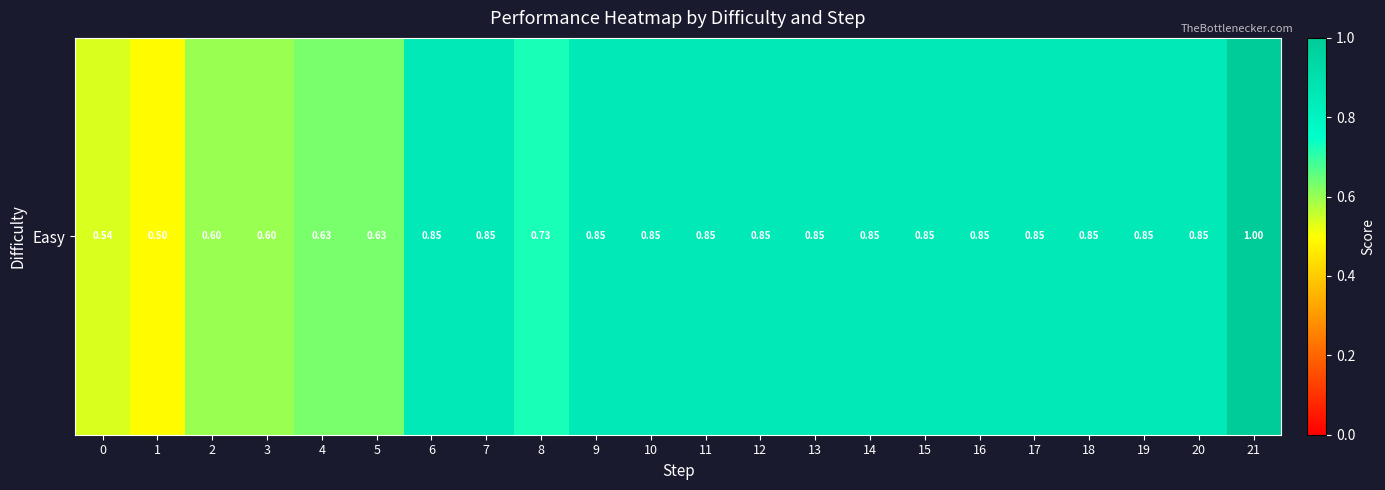

What is the difference between the maximum and minimum values?

0.5